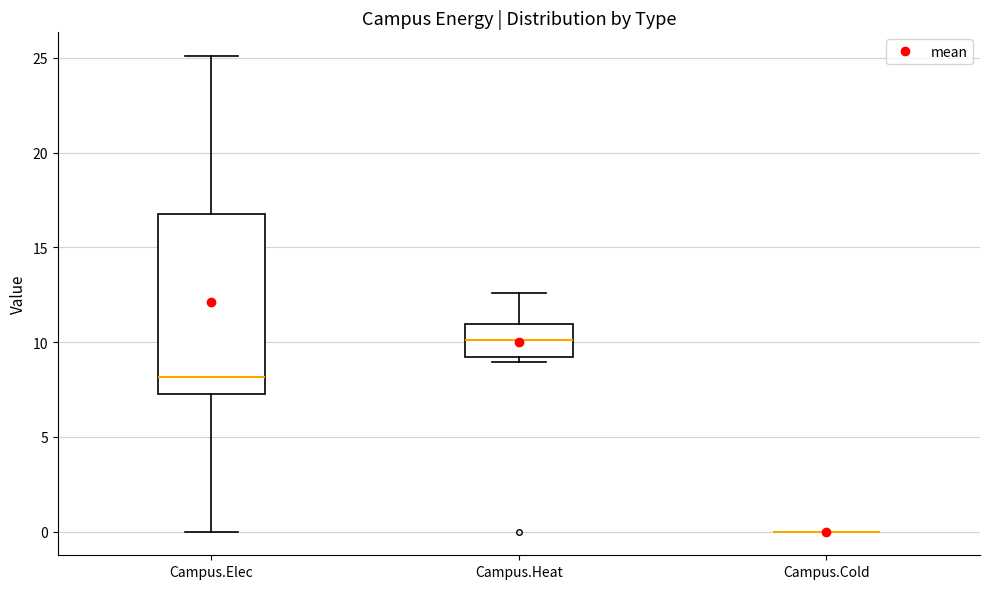

Which box is the tallest, from its lower edge to its upper edge?

Campus.Elec